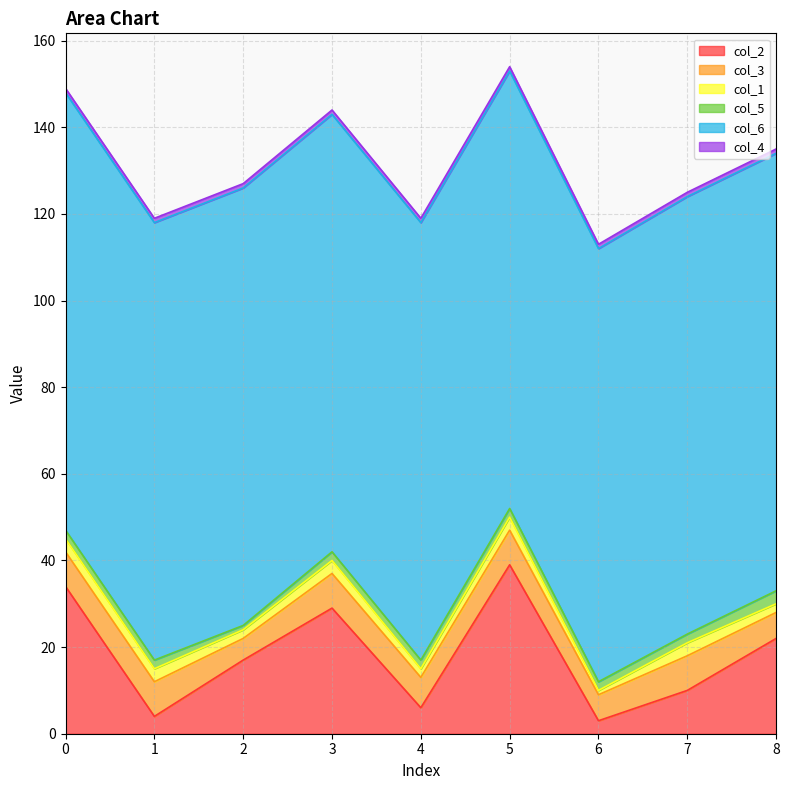

What is the sum of all col_4 values?

9